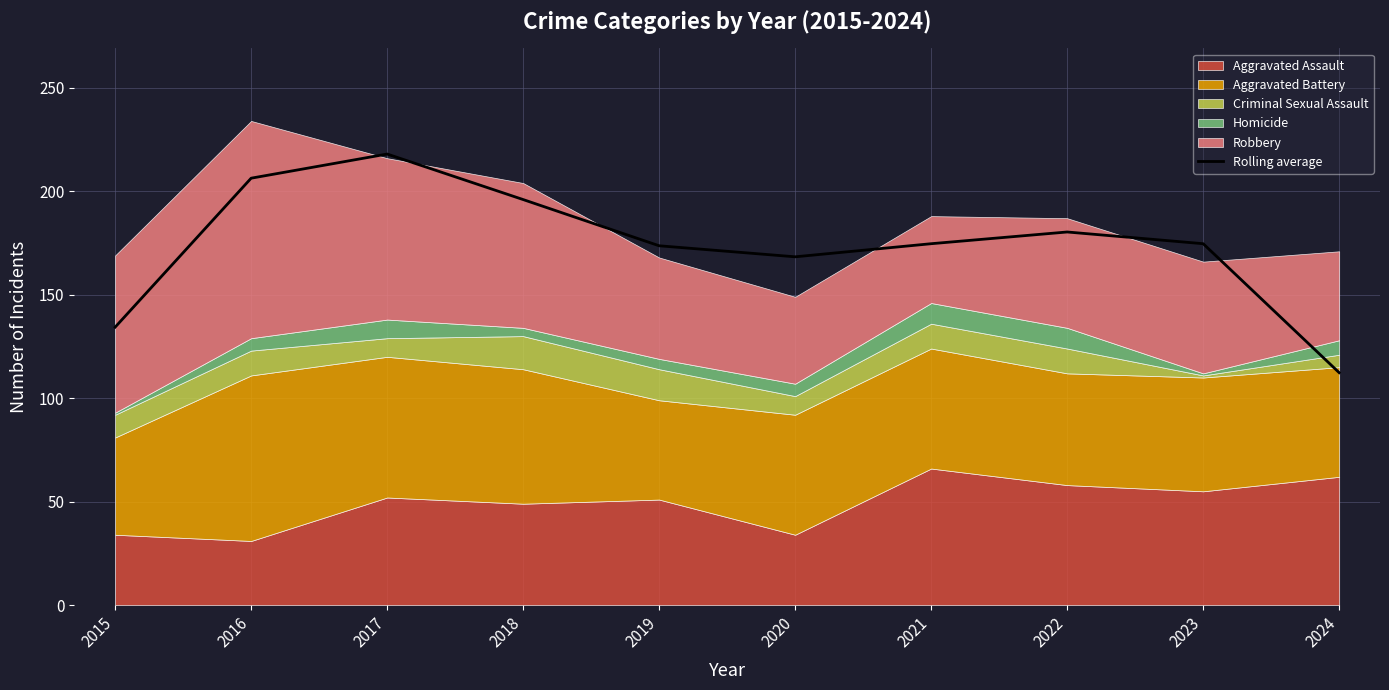

The value at 2016 is 206.3. True or false?

True